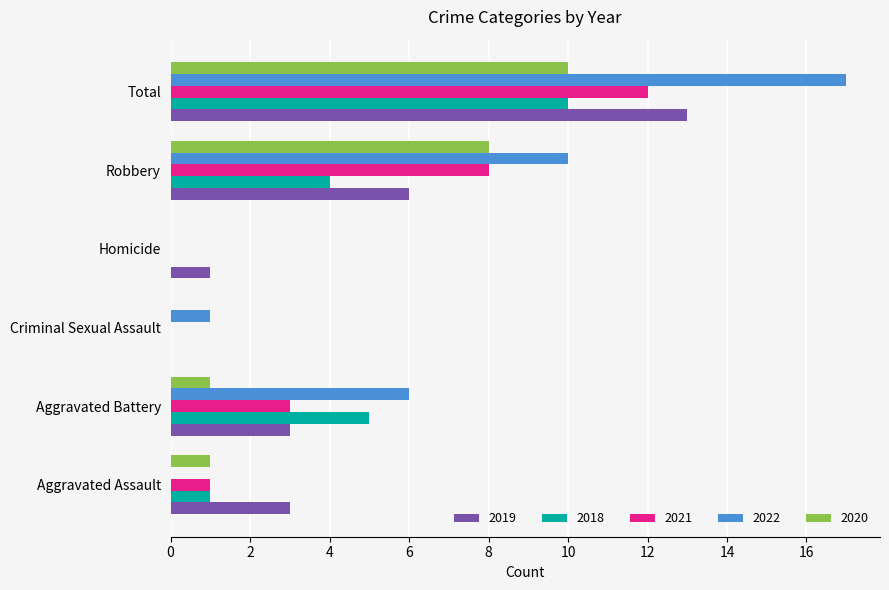

What is the approximate value of 2022 at Total?

17